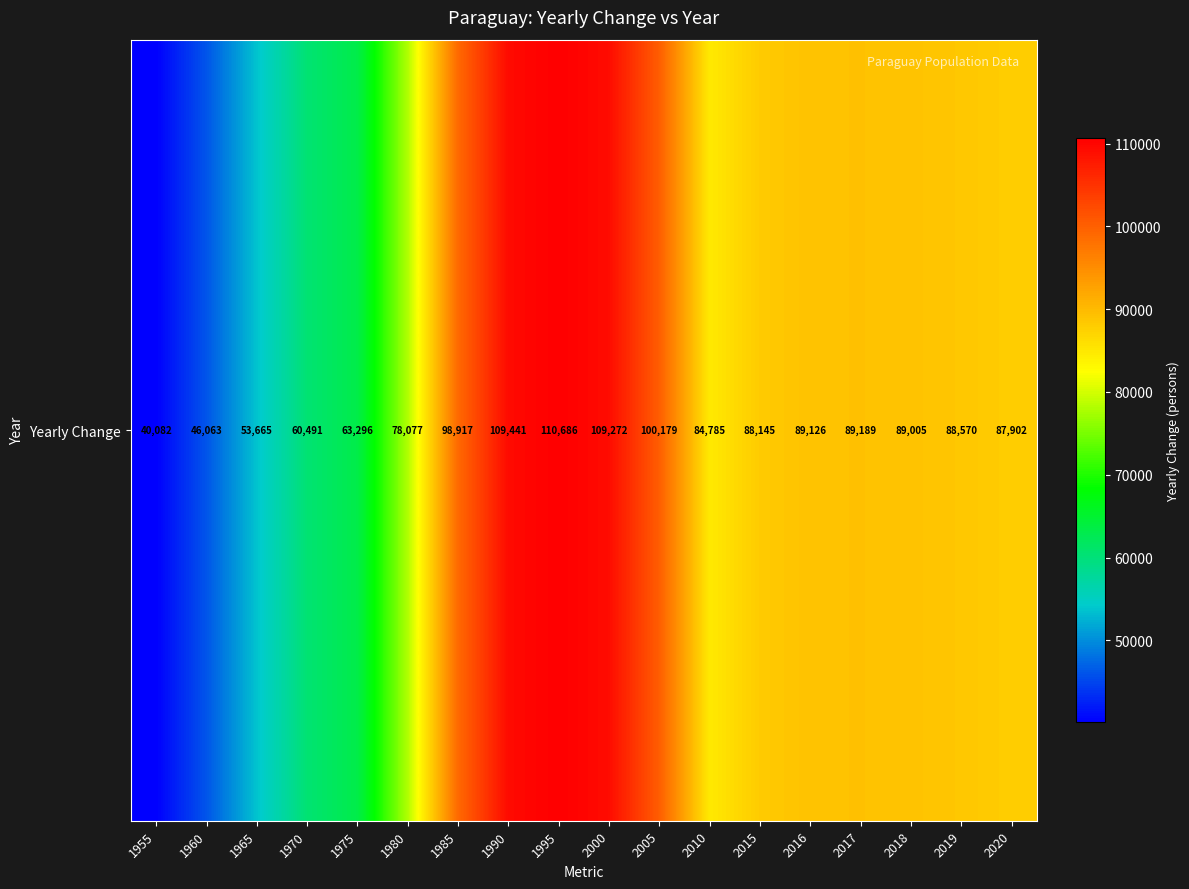

What is the average value?

82605